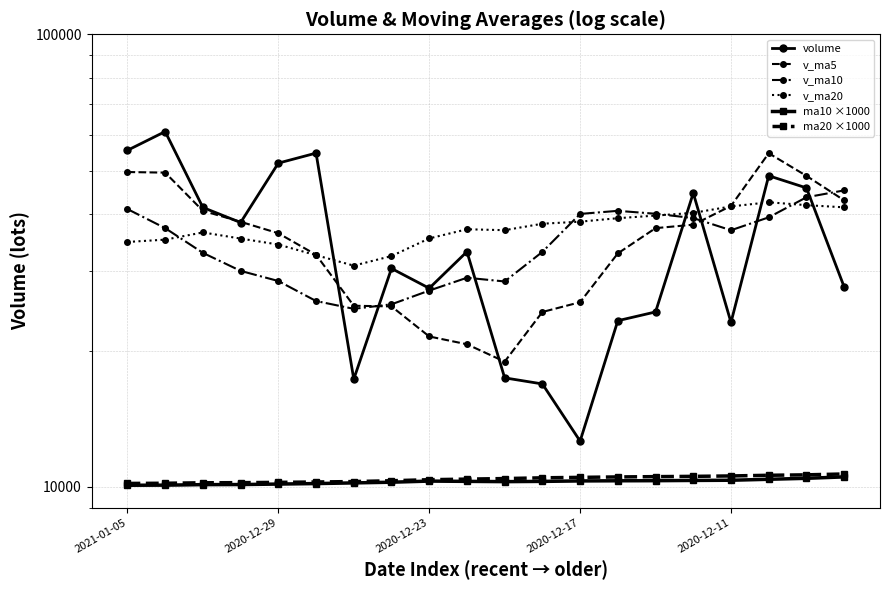

At which category does v_ma5 reach its first local valley?

10